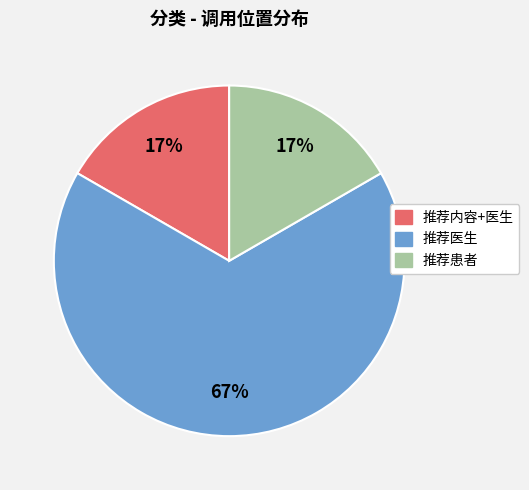

How many slices are in this pie chart?

3